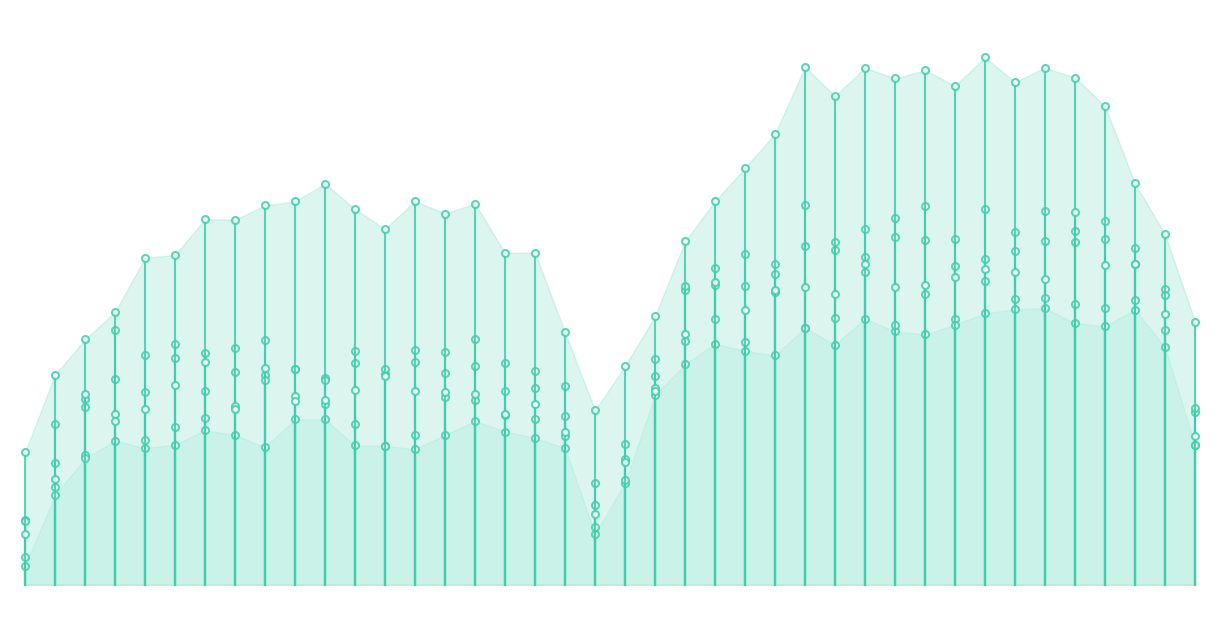

What are all the series names shown in the legend?

d-160.0, d-170.0, d-100.0, d-240.0, d-220.0, d-190.0